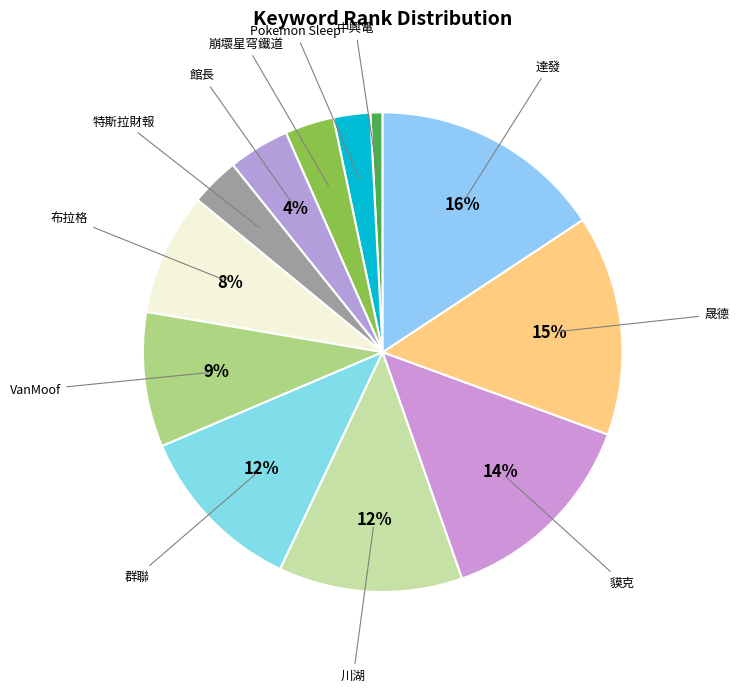

What percentage is the 晟德 slice, to the nearest percent?

15%